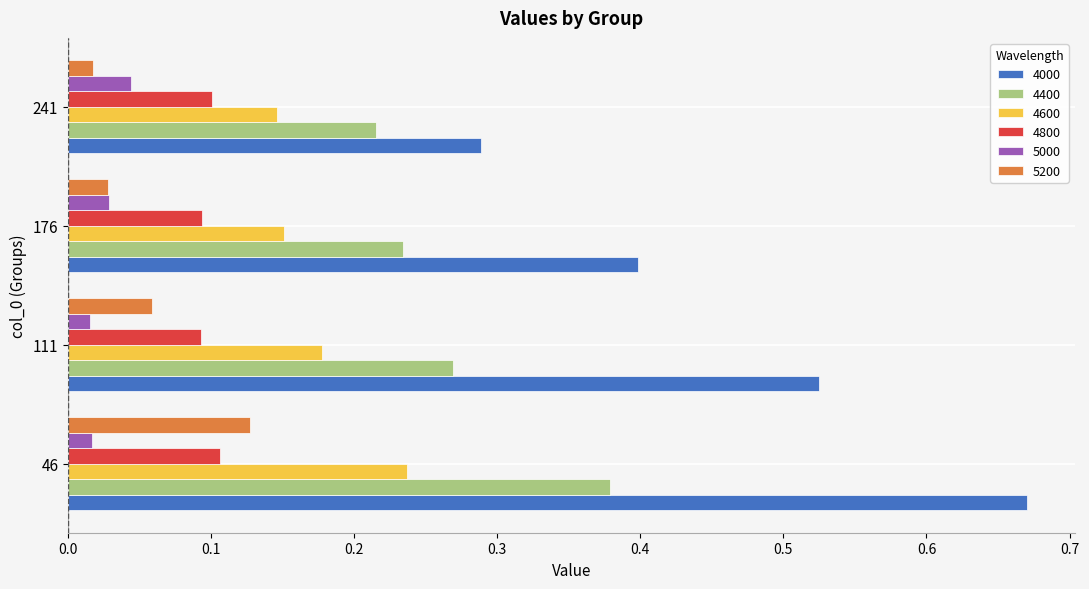

Which category has the highest value in the 5000 series?

241